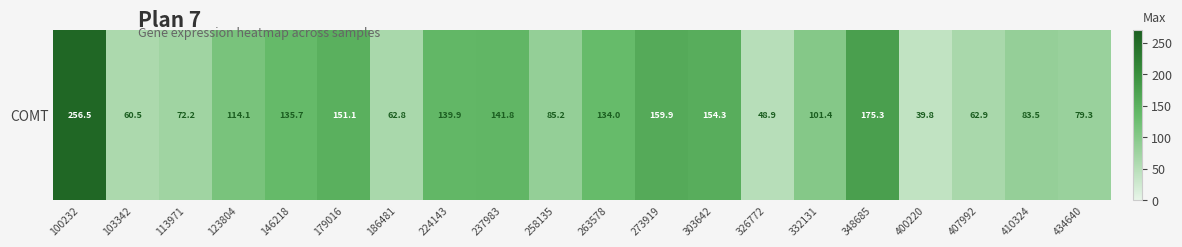

List the labels in order of value, largest first.

100232, 348685, 273919, 303642, 179016, 237983, 224143, 146218, 263578, 123804, 332131, 258135, 410324, 434640, 113971, 407992, 186481, 103342, 326772, 400220